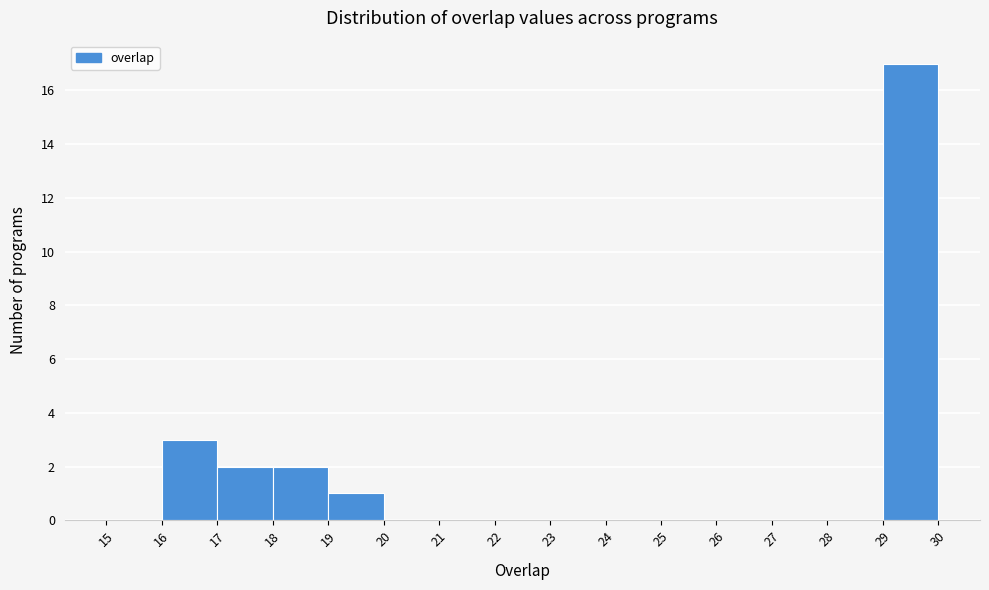

Reading left to right, transcribe all the data shown in this chart.

15=0	16=3	17=2	18=2	19=1	20=0	21=0	22=0	23=0	24=0	25=0	26=0	27=0	28=0	29=17